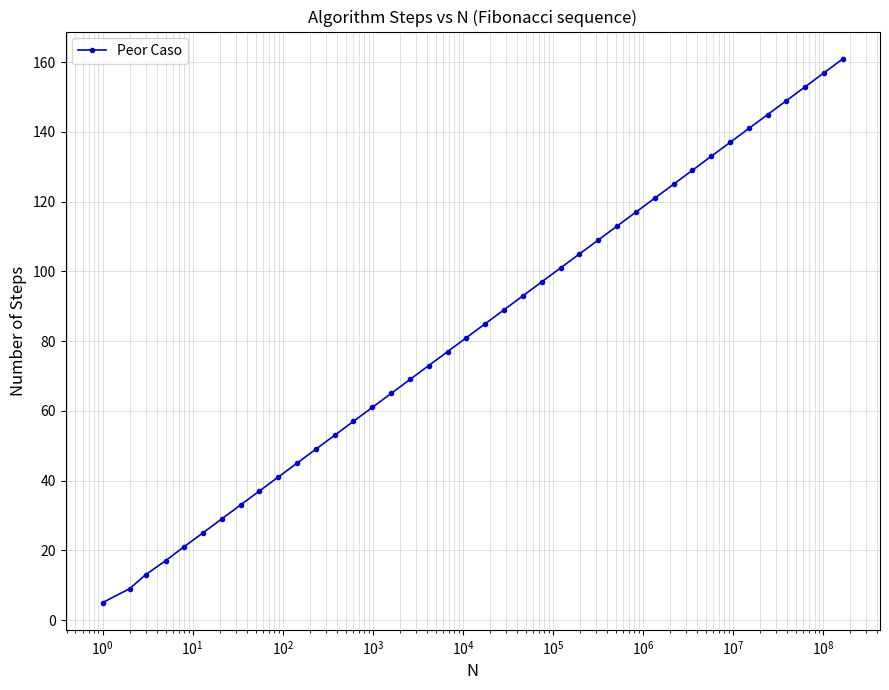

Reading left to right, extract all data points from this chart.

5	9	13	17	21	25	29	33	37	41	45	49	53	57	61	65	69	73	77	81	85	89	93	97	101	105	109	113	117	121	125	129	133	137	141	145	149	153	157	161